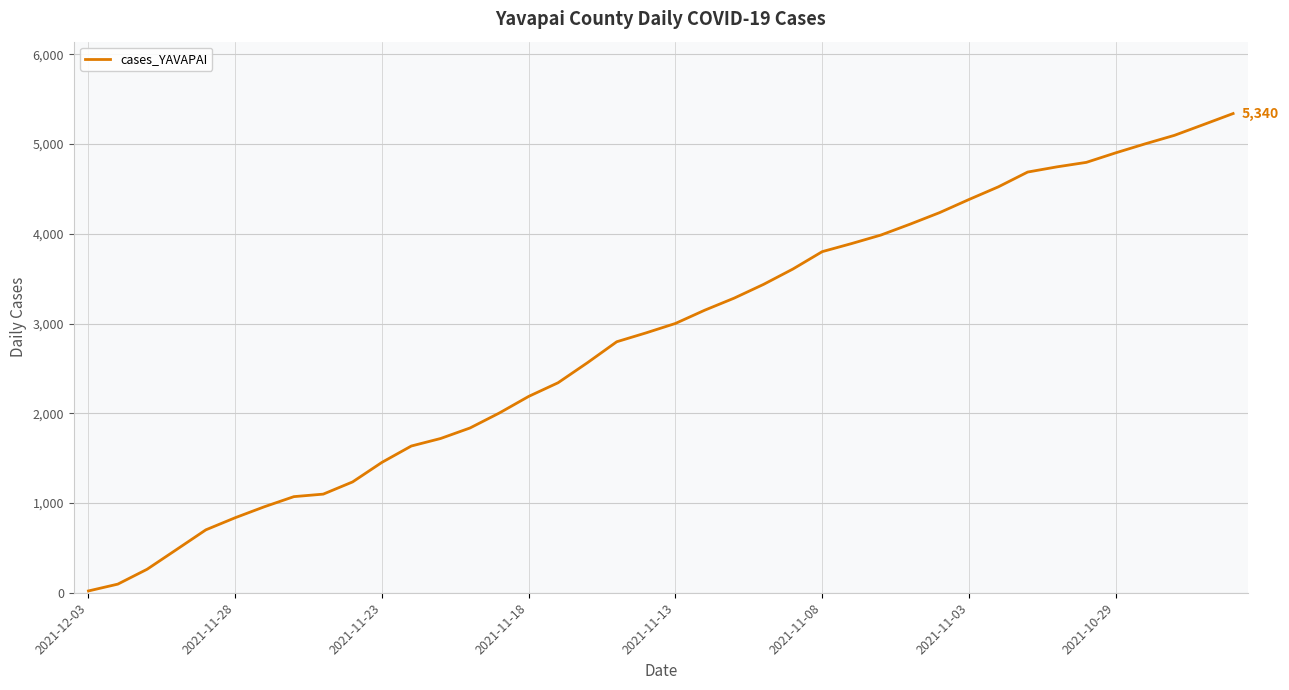

What is the maximum value shown in the chart?

5340